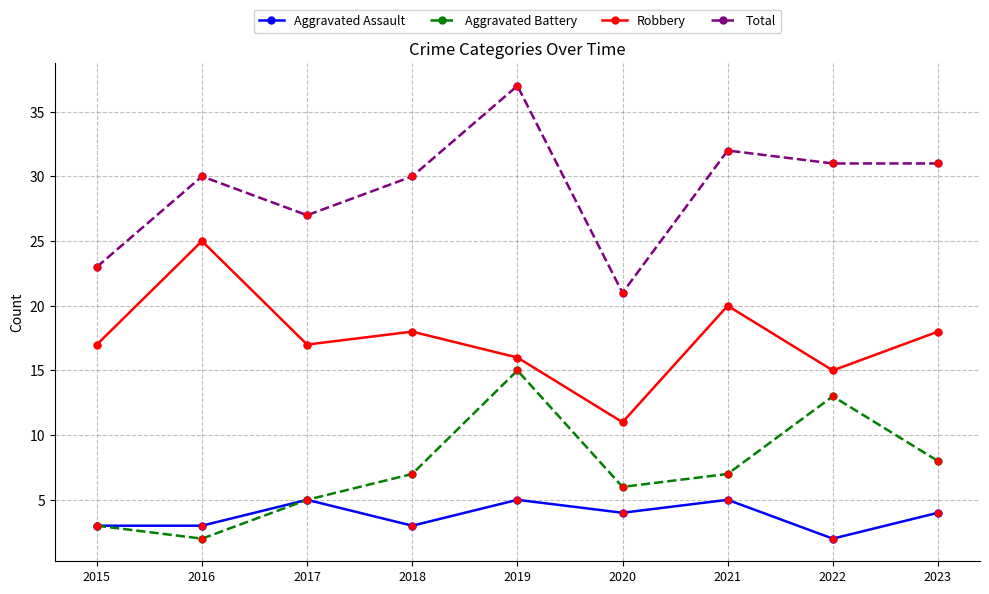

Is the value of Robbery at 2018 greater than the value of Aggravated Battery at 2016?

Yes